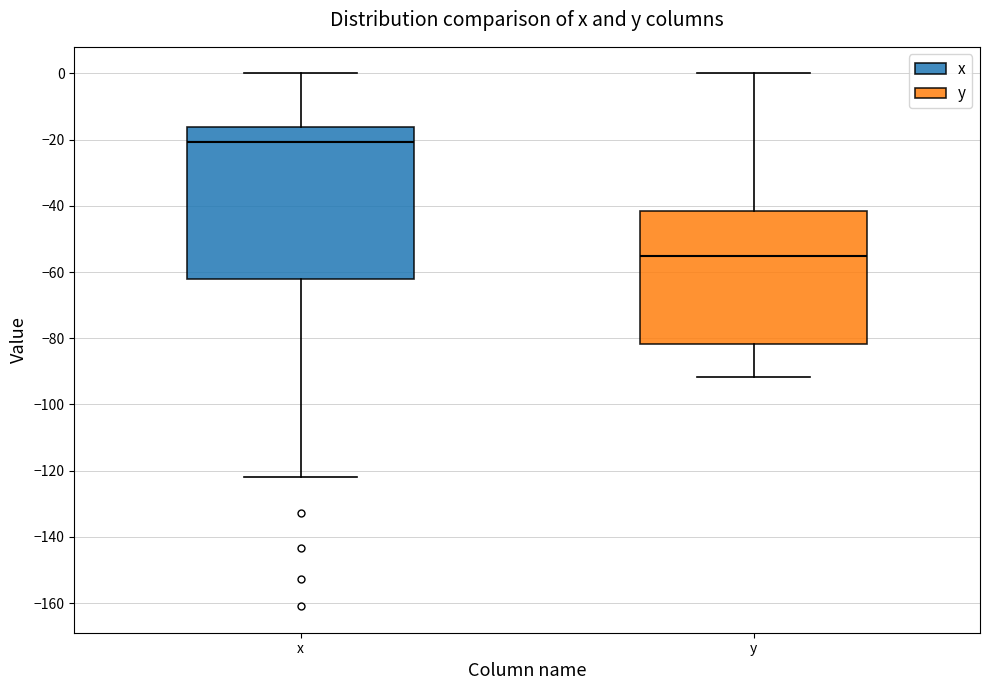

Which box's median line is the lowest?

y